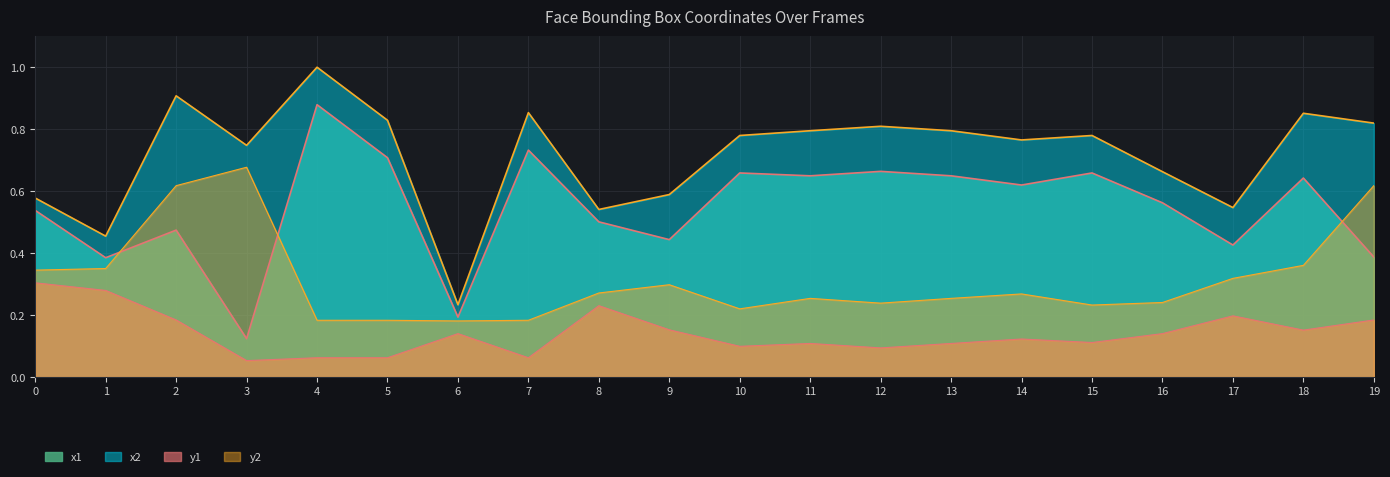

How many distinct data groups are displayed?

4